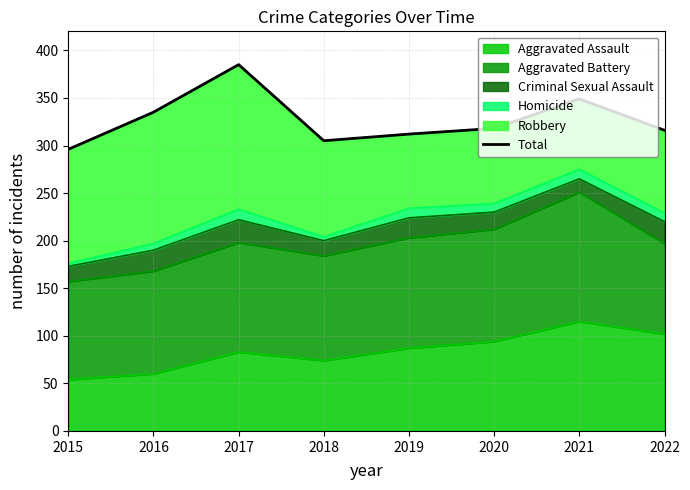

Is it true that the value at 2019 is 71?

False